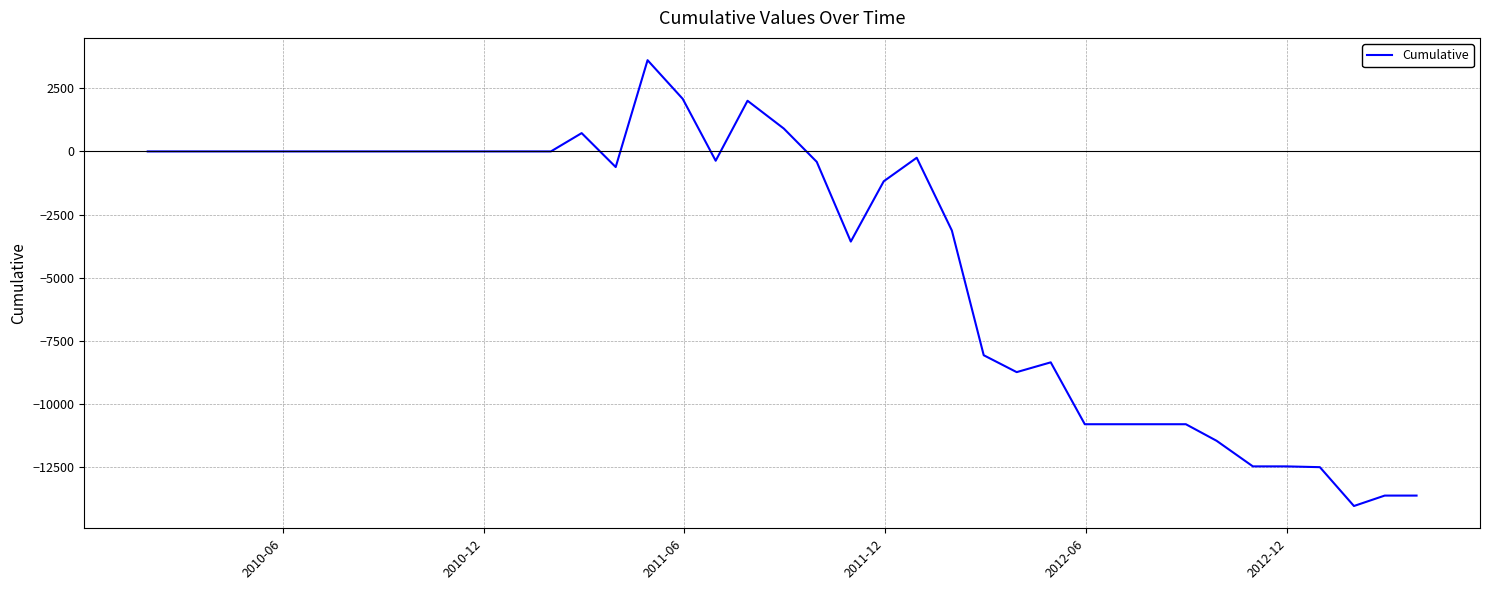

True or false: there are more than 2 points higher than both neighbors.

True